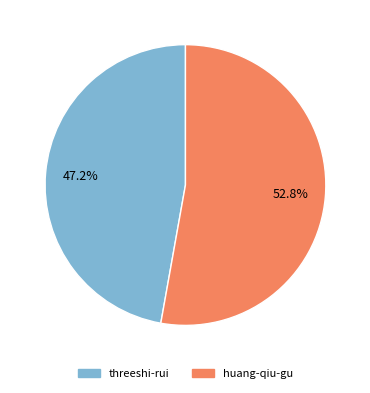

The threeshi-rui slice represents 47% of the pie. True or false?

True